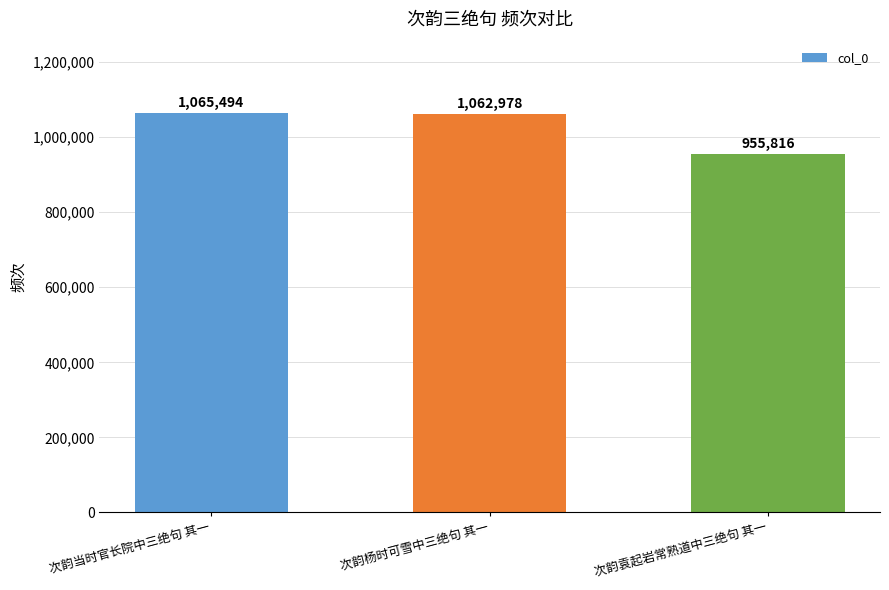

Does the chart contain stacked bars?

No